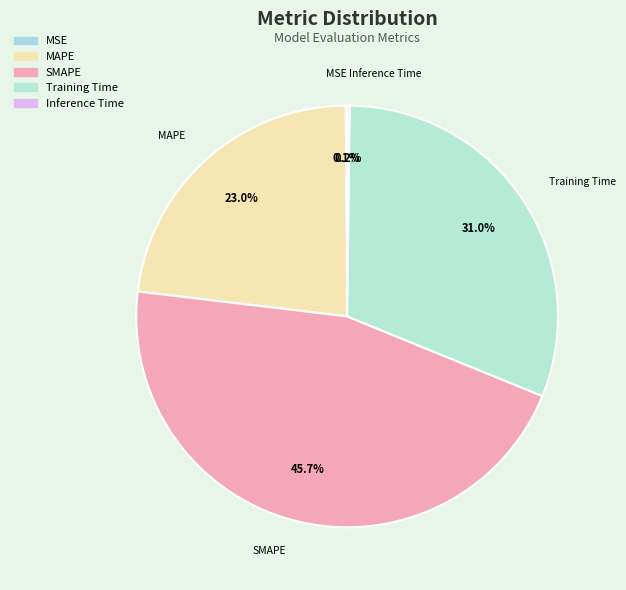

To the nearest percent, what is the average slice percentage?

20%